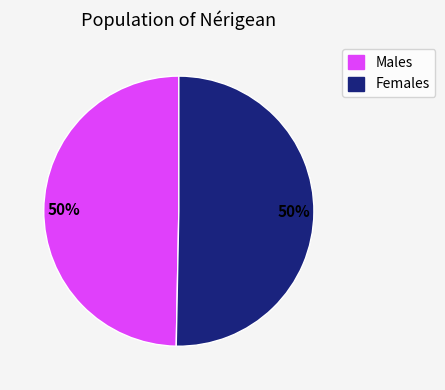

To the nearest percent, what is the average slice percentage?

50%